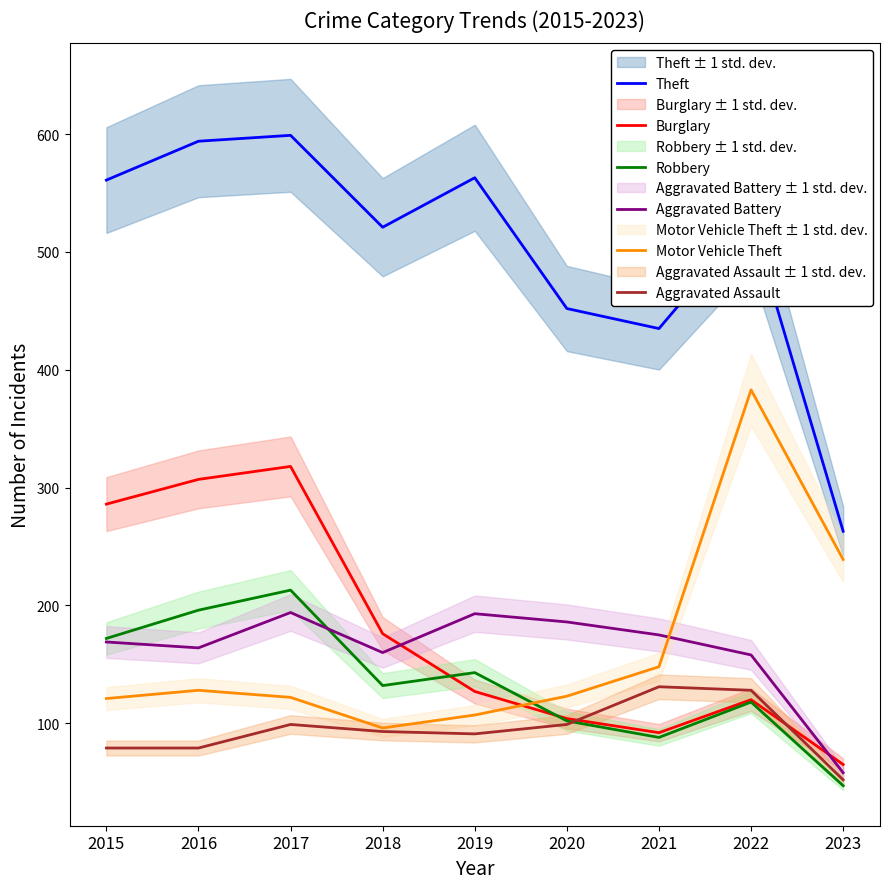

Reading left to right, what are all the values shown in this chart?

Theft: 561	594	599	521	563	452	435	527	263
Burglary: 286	307	318	176	127	104	92	120	65
Robbery: 172	196	213	132	143	102	88	118	47
Aggravated Battery: 169	164	194	160	193	186	175	158	58
Motor Vehicle Theft: 121	128	122	96	107	123	148	383	239
Aggravated Assault: 79	79	99	93	91	99	131	128	52